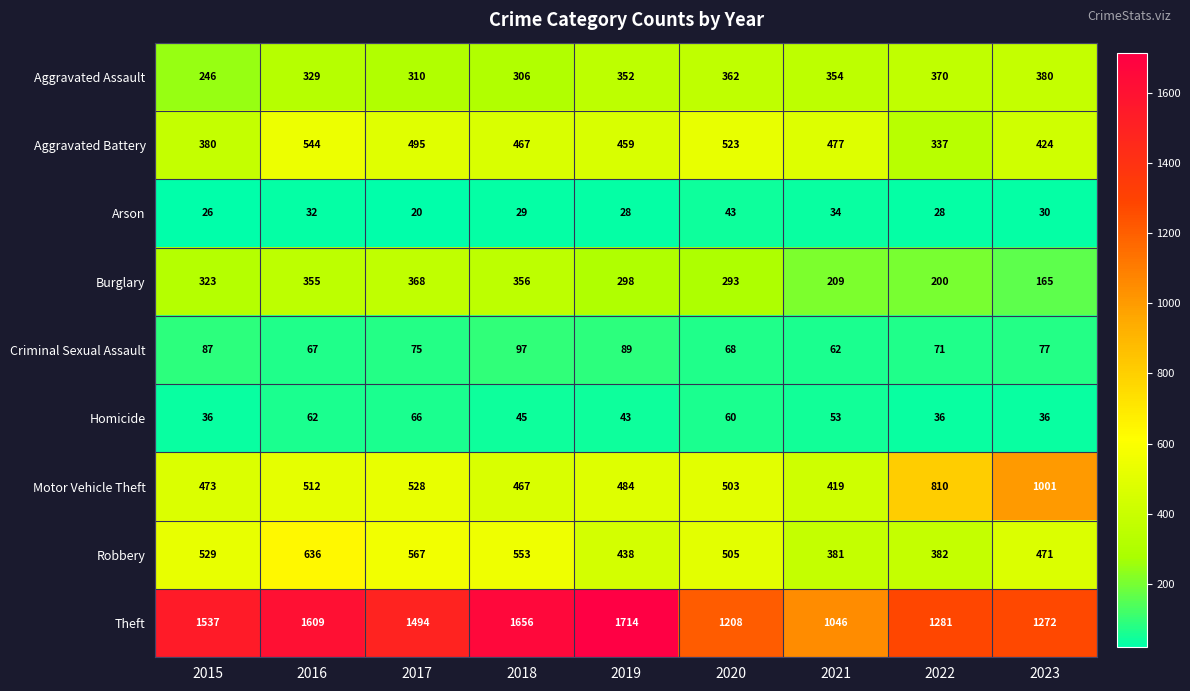

Which label corresponds to the smallest value in the chart?

2017